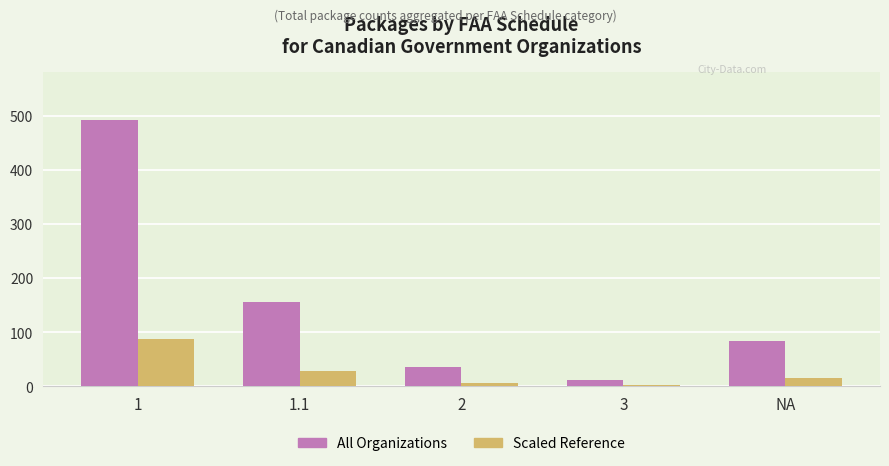

What is the total value across all series at 2?

41